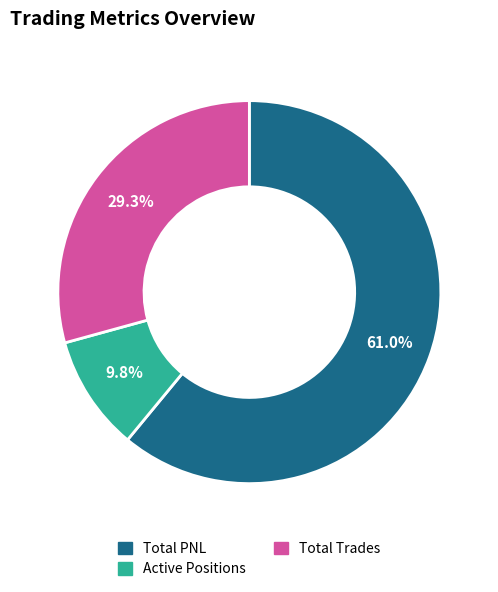

How many slices are in this pie chart?

3